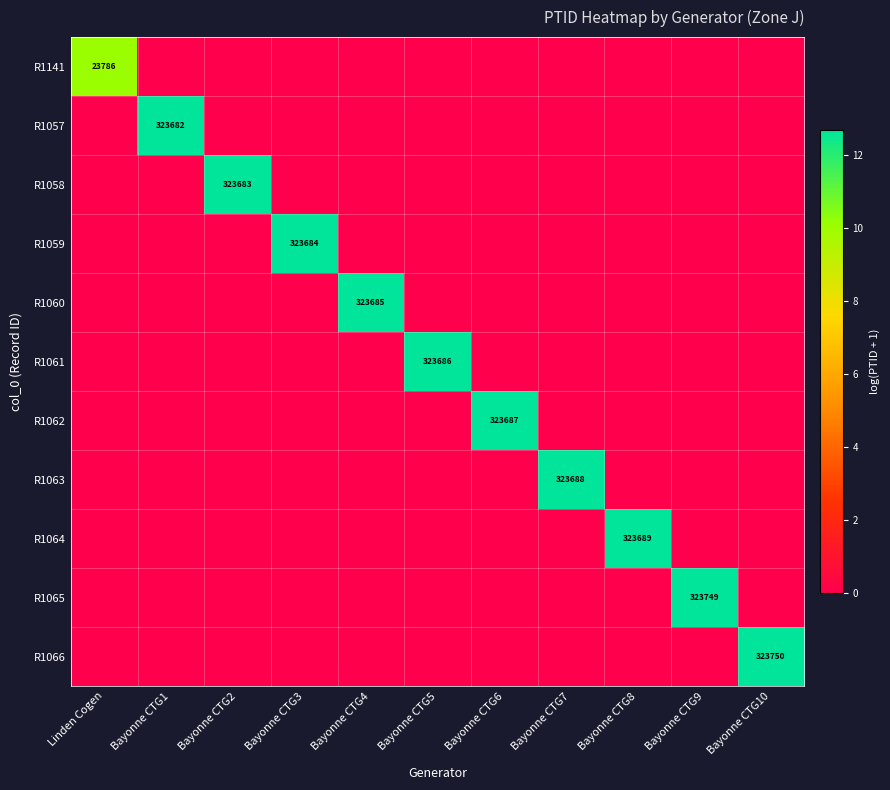

The value of R1064 at Bayonne CTG8 is 323689. True or false?

True